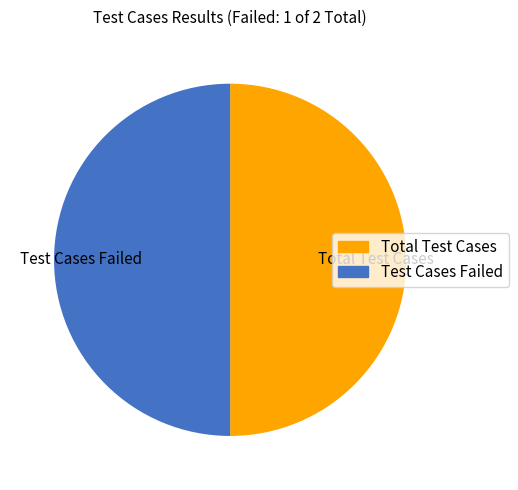

Is it true that Total Test Cases is 50% of the pie?

True